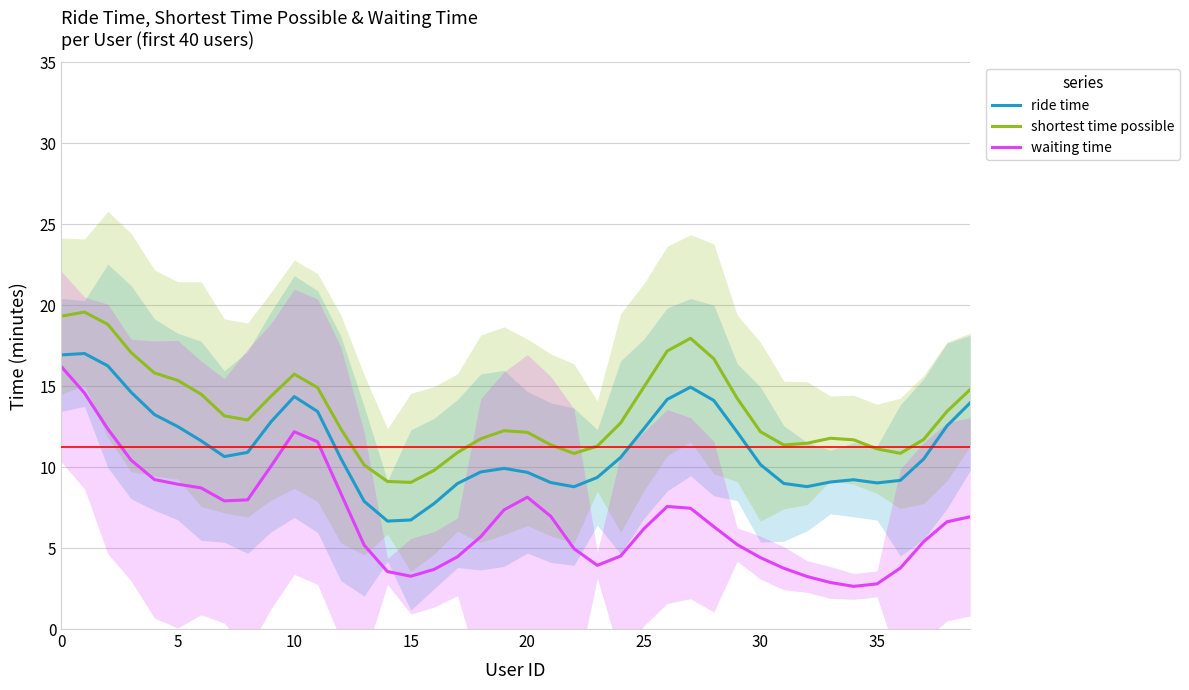

True or false: ride time and shortest time possible cross at least once.

False